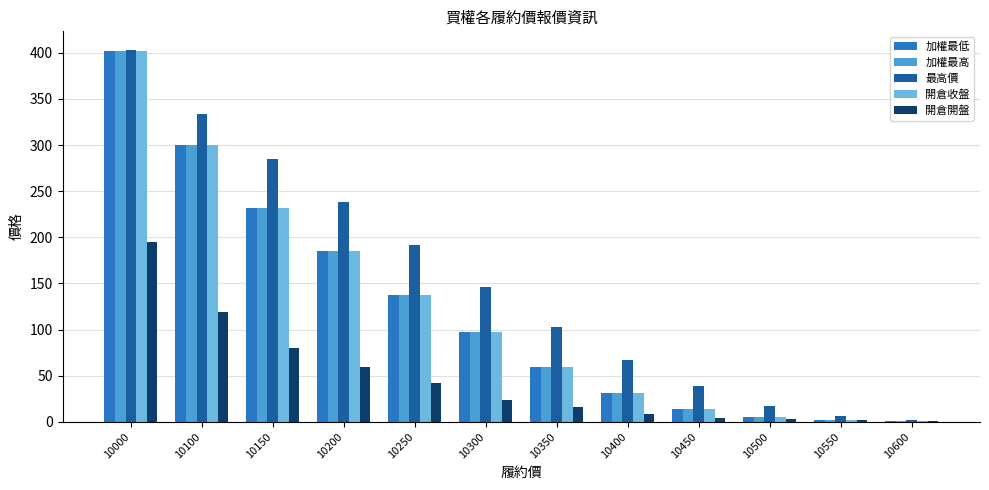

How many bars are there in each group?

5